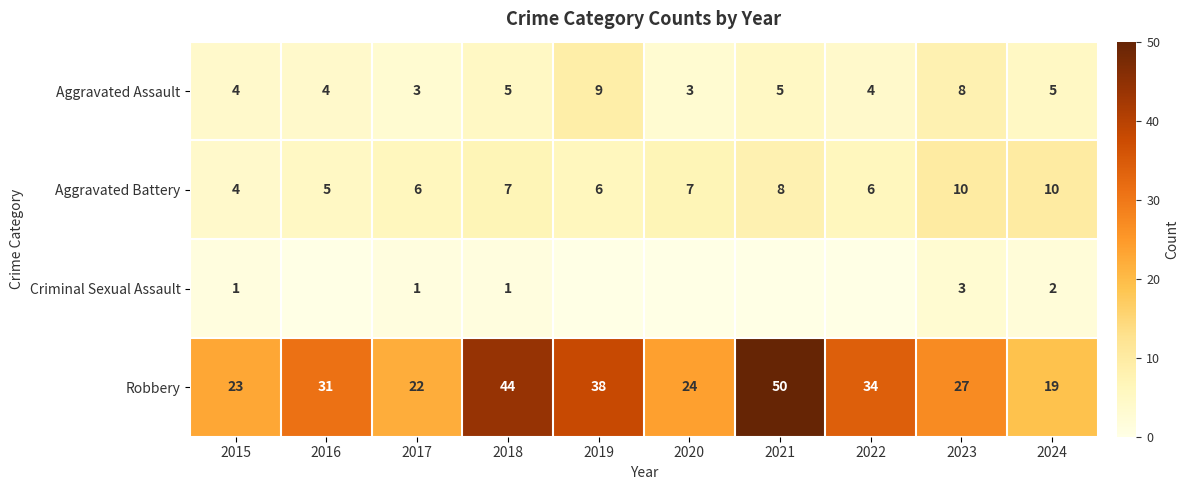

Is it true that Aggravated Assault equals 6 at 2022?

False